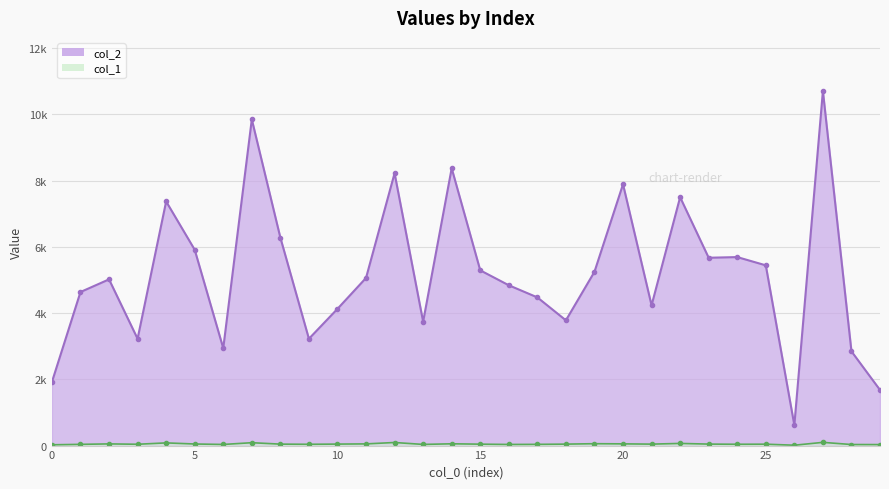

True or false: col_2 and col_1 cross at least once.

False